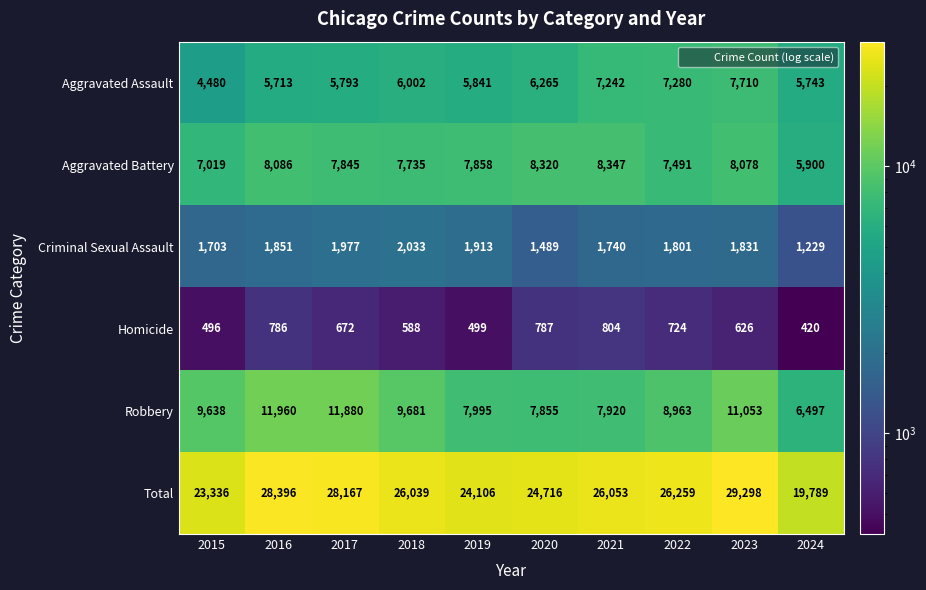

What is the smallest value displayed?

420